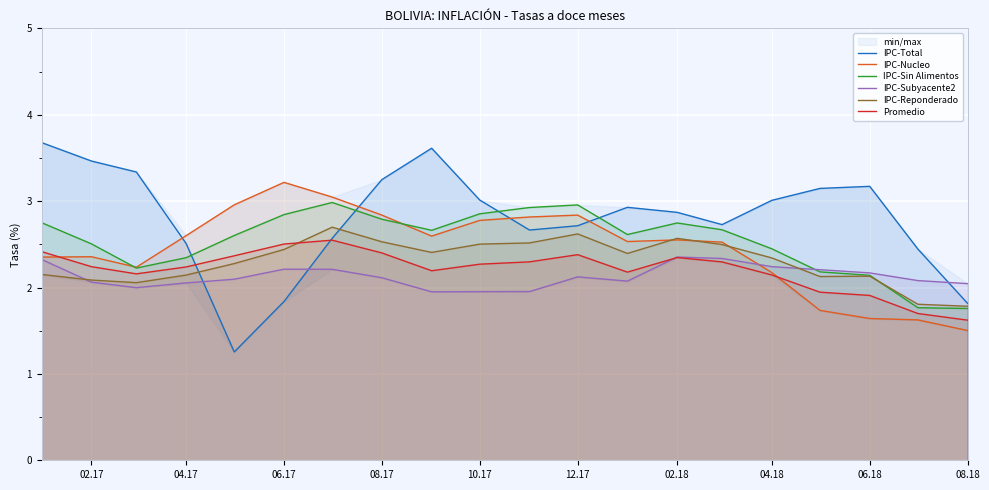

True or false: Promedio has more than 0 interior local peaks.

True